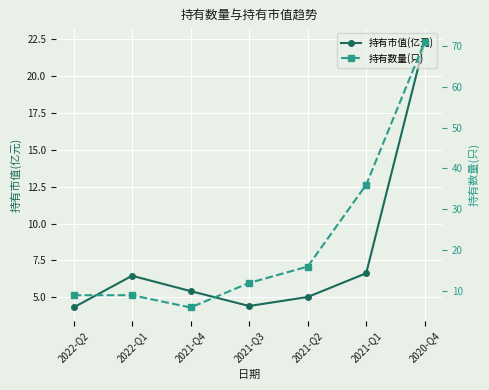

At how many categories does at least one series exceed 70?

1